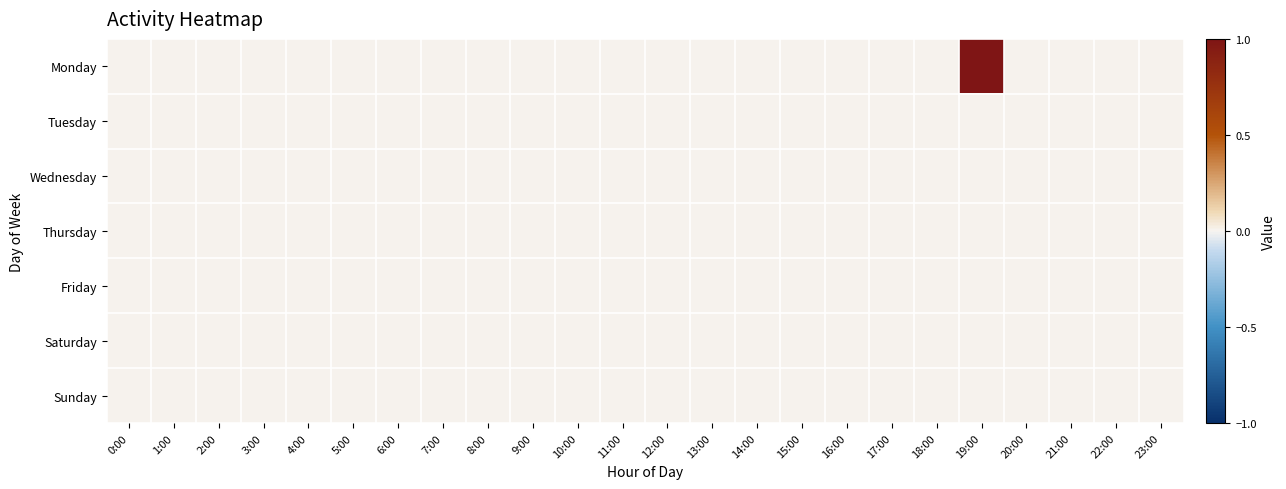

At which category is the sum across all series the highest?

19:00